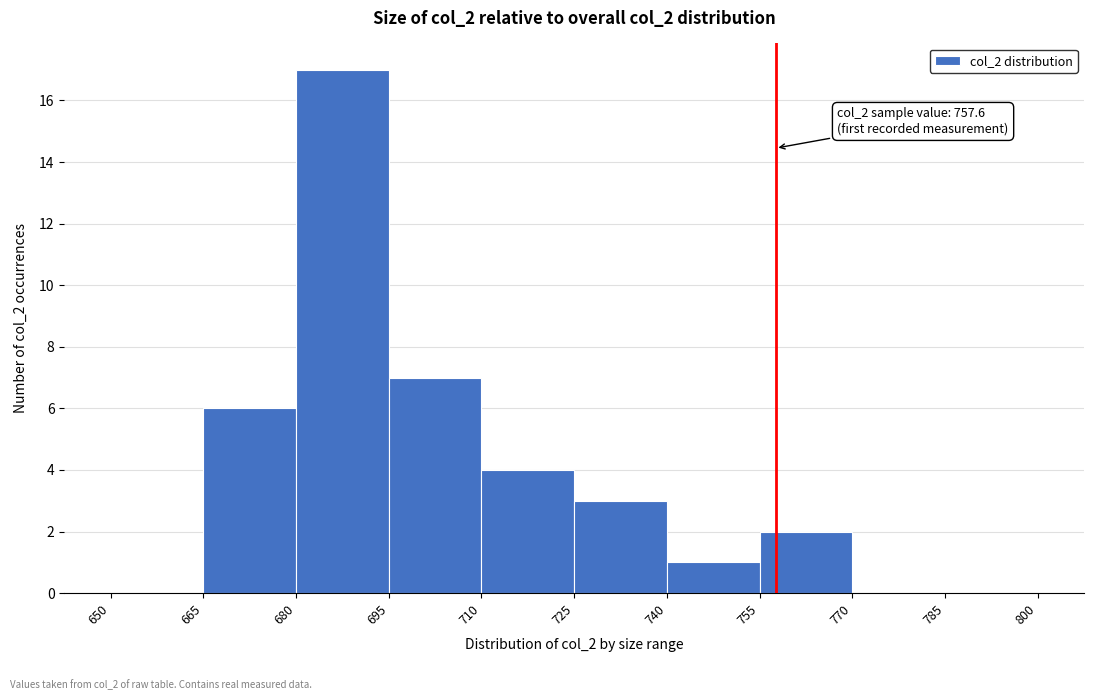

Which range on the x-axis has the tallest bar?

680 to 695